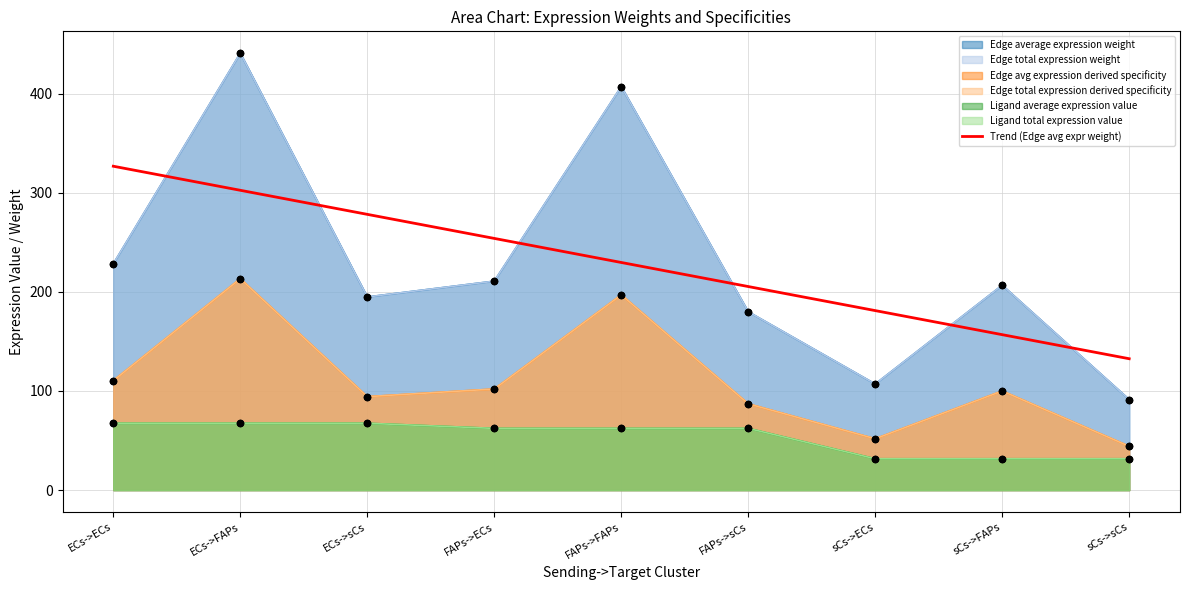

What is the change in value from ECs->FAPs to ECs->sCs?

-24.3